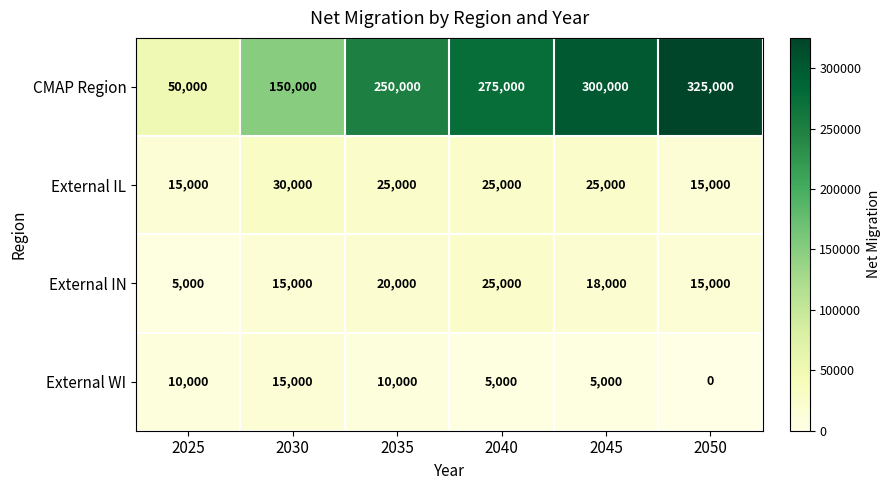

Which series has the largest range (max minus min)?

CMAP Region